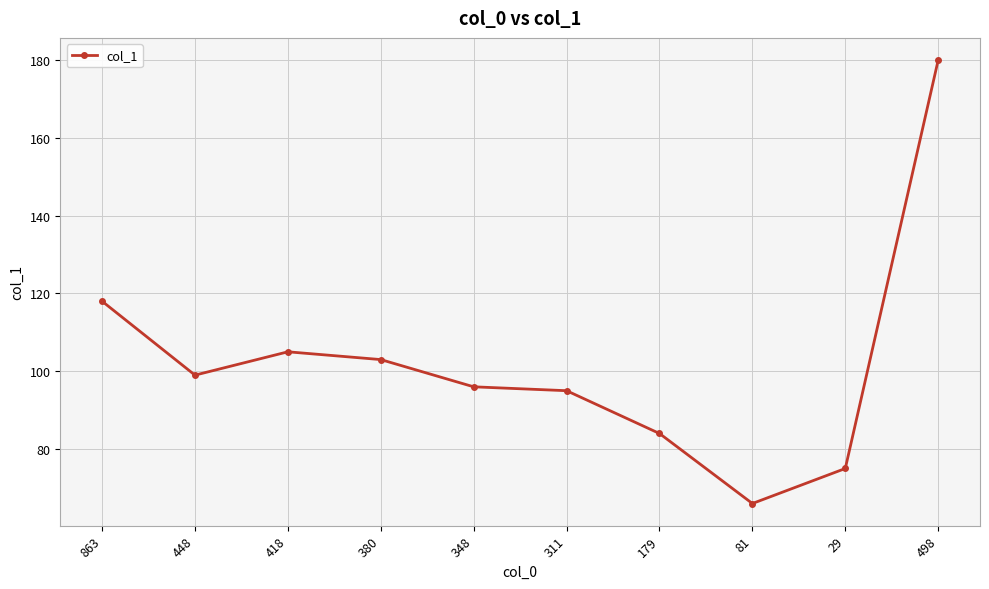

What is the maximum value shown in the chart?

180